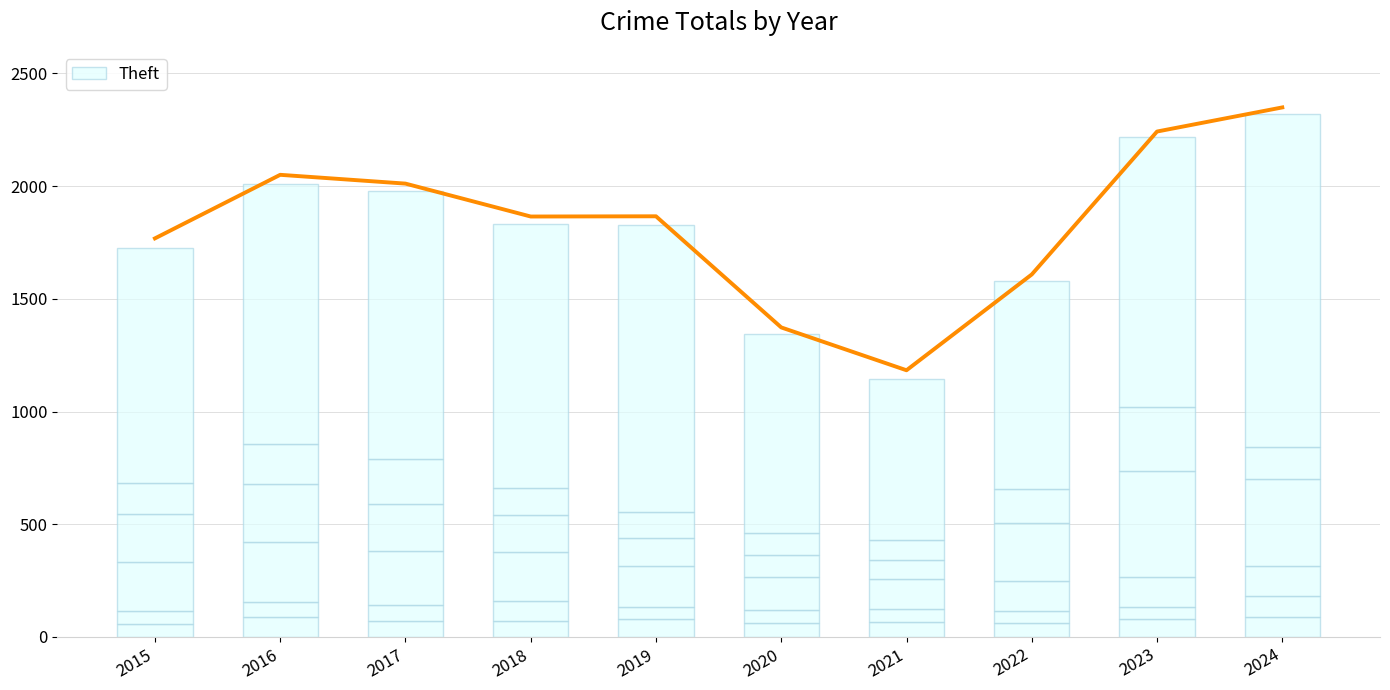

Reading right to left, what are all the values shown in this chart?

Aggravated Assault: 2024=88	2023=79	2022=61	2021=66	2020=62	2019=80	2018=72	2017=72	2016=88	2015=56
Aggravated Battery: 2024=95	2023=55	2022=56	2021=60	2020=57	2019=53	2018=86	2017=71	2016=66	2015=60
Burglary: 2024=130	2023=133	2022=130	2021=133	2020=146	2019=182	2018=218	2017=237	2016=266	2015=216
Motor Vehicle Theft: 2024=386	2023=470	2022=259	2021=82	2020=99	2019=123	2018=163	2017=208	2016=259	2015=212
Robbery: 2024=144	2023=284	2022=151	2021=88	2020=97	2019=116	2018=121	2017=202	2016=178	2015=139
Theft: 2024=1475	2023=1198	2022=920	2021=716	2020=884	2019=1272	2018=1170	2017=1188	2016=1151	2015=1041